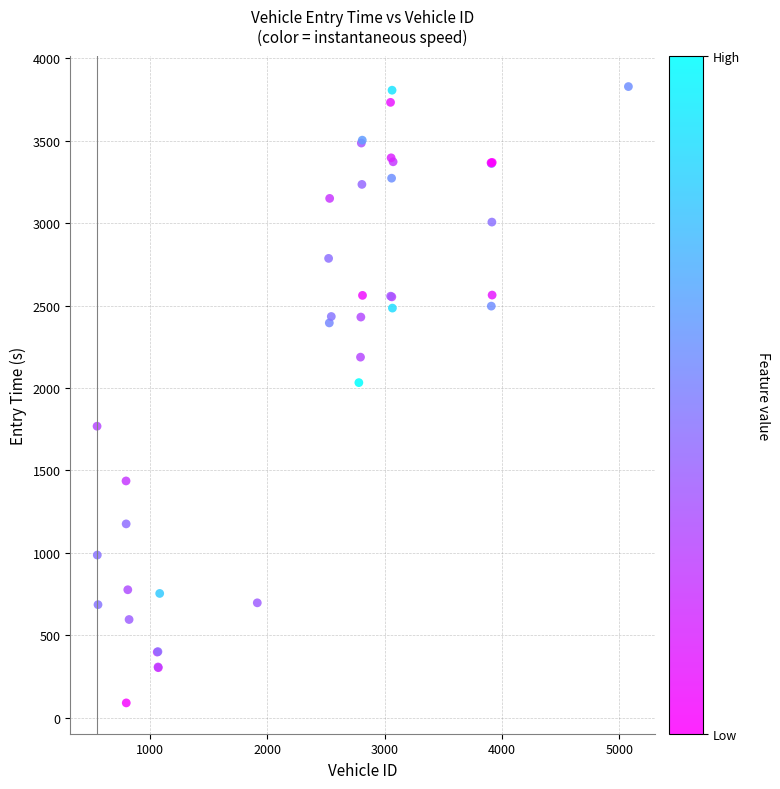

What Y value in the scatter plot is closest to 1959?

2033.0